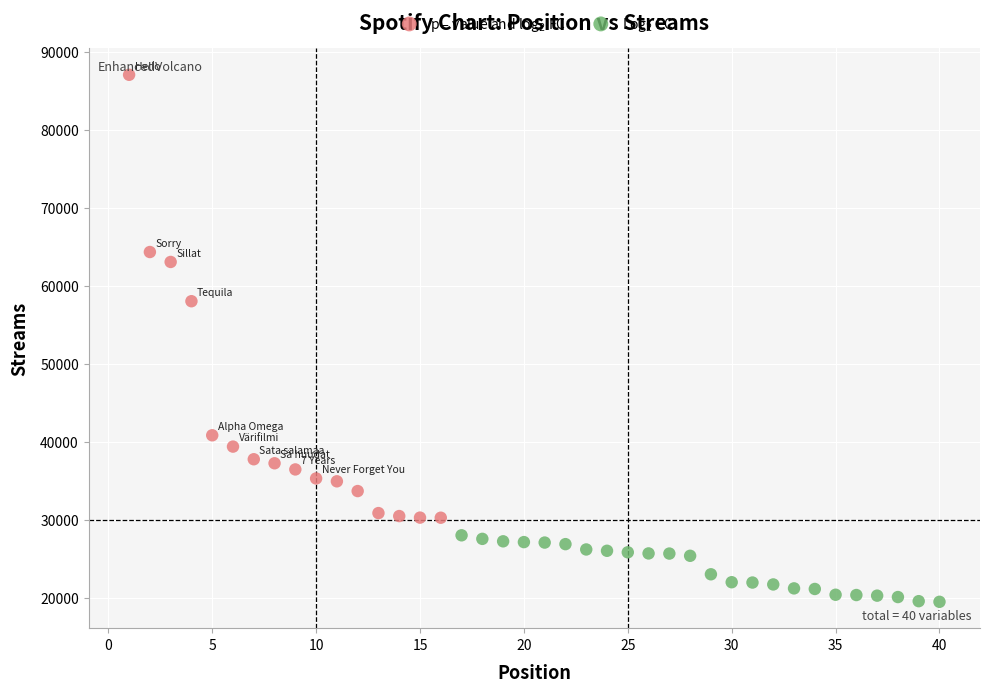

Which series contains the lowest Y value?

Log$_2$ FC